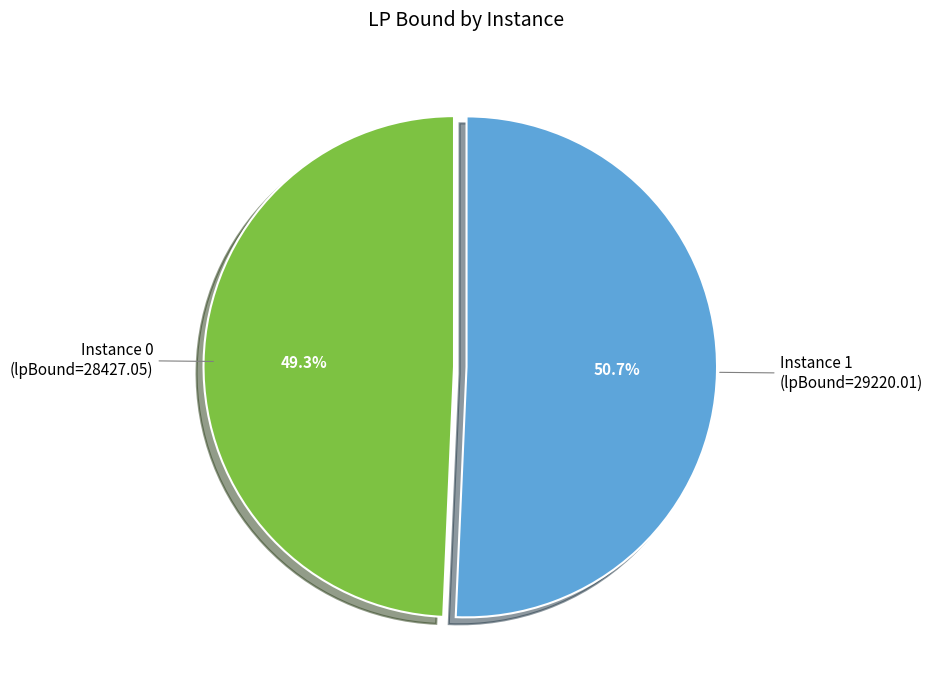

Is there a majority slice in this chart?

Yes